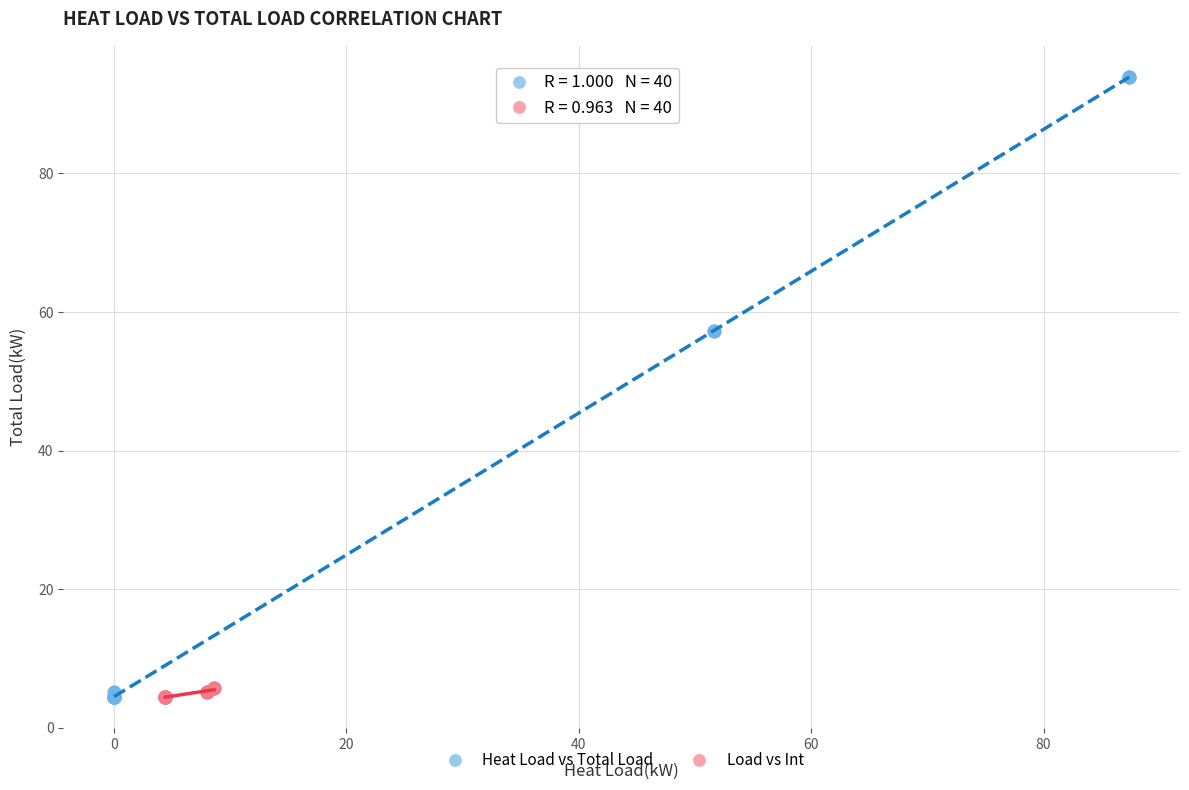

Which series has the largest Y range (max minus min)?

Heat Load vs Total Load